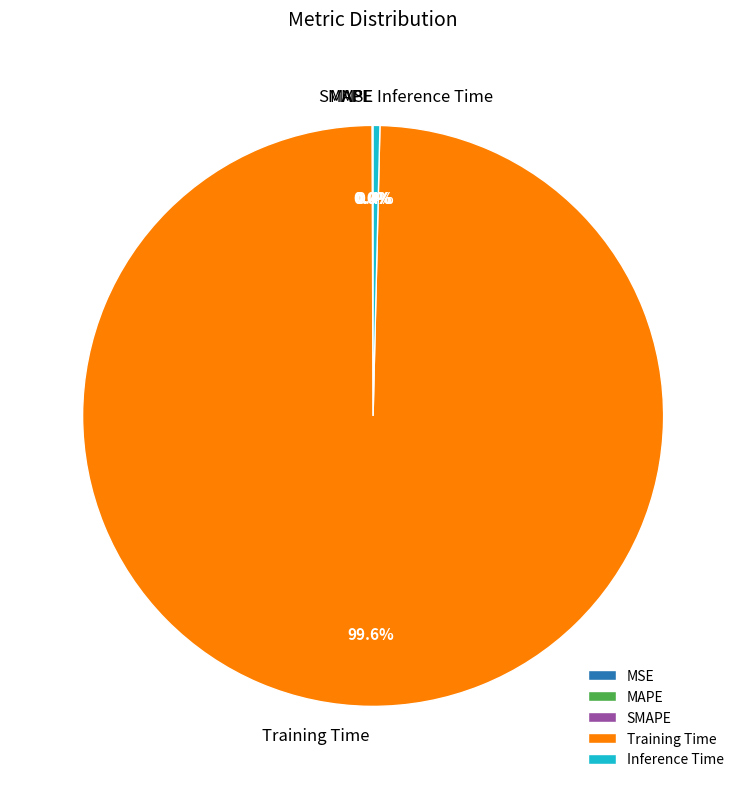

Combined, do Inference Time and Training Time account for over 50%?

Yes